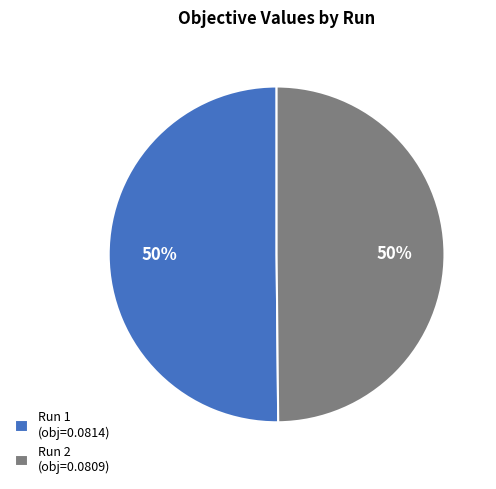

What percentage is the Run 2 slice, to the nearest percent?

50%